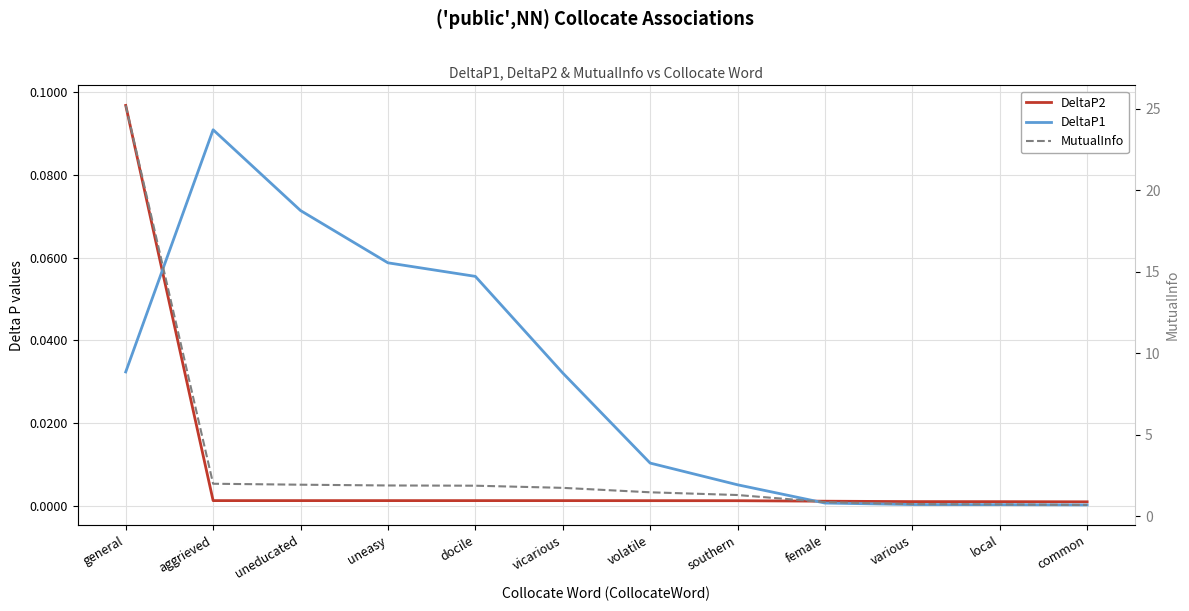

What is the difference between the maximum and second lowest values in the DeltaP1 series?

0.1